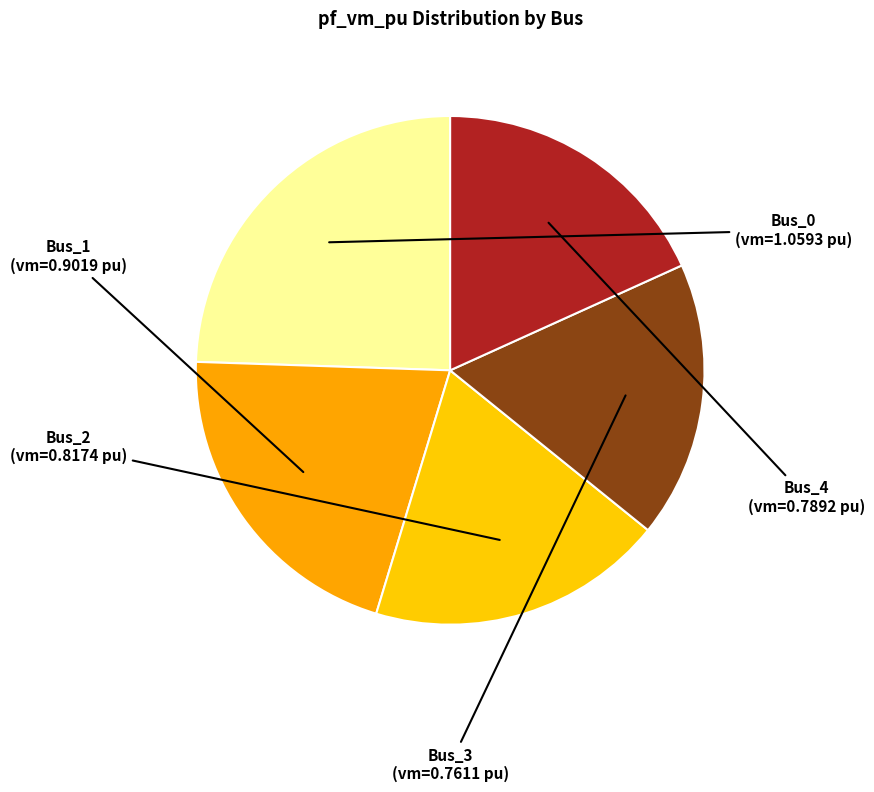

How many segments does this pie chart have?

5